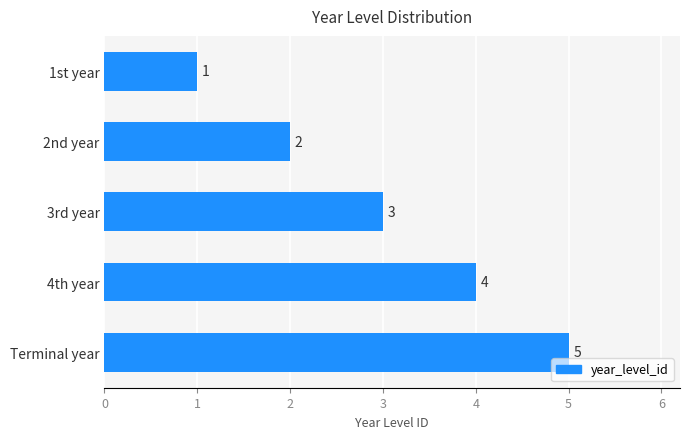

Between 4th year and 3rd year, which is larger?

4th year